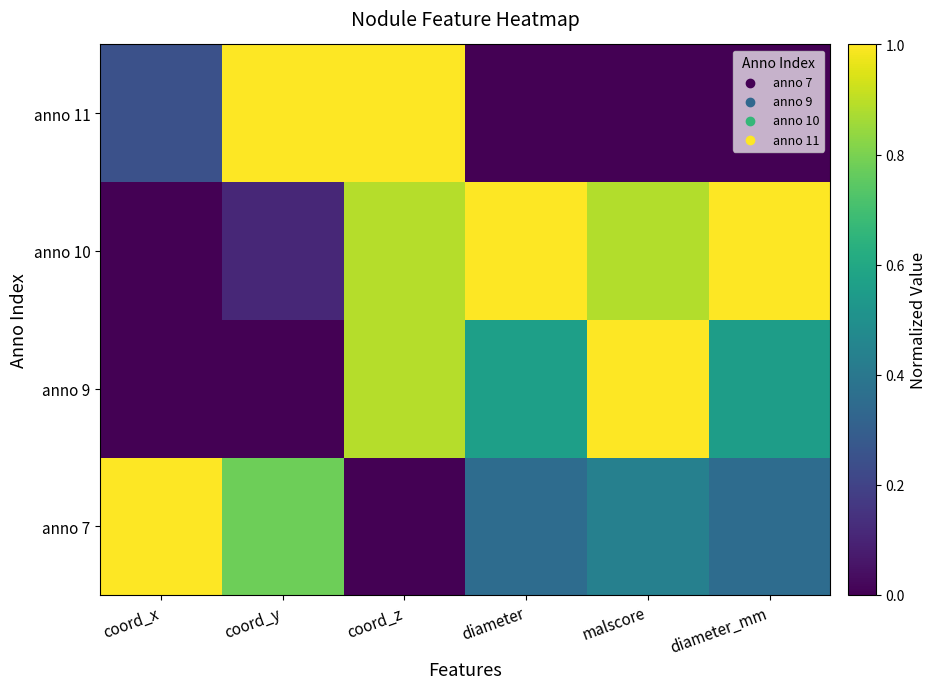

Which label corresponds to the smallest value in the chart?

coord_z